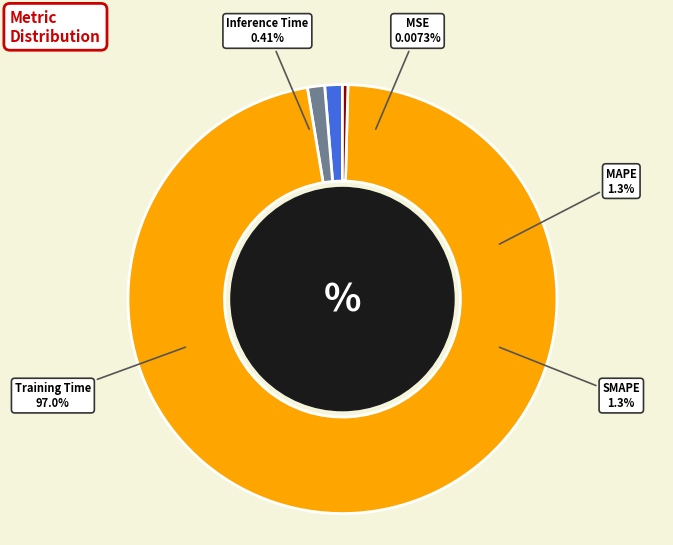

Which category has the smallest portion of the pie?

MSE